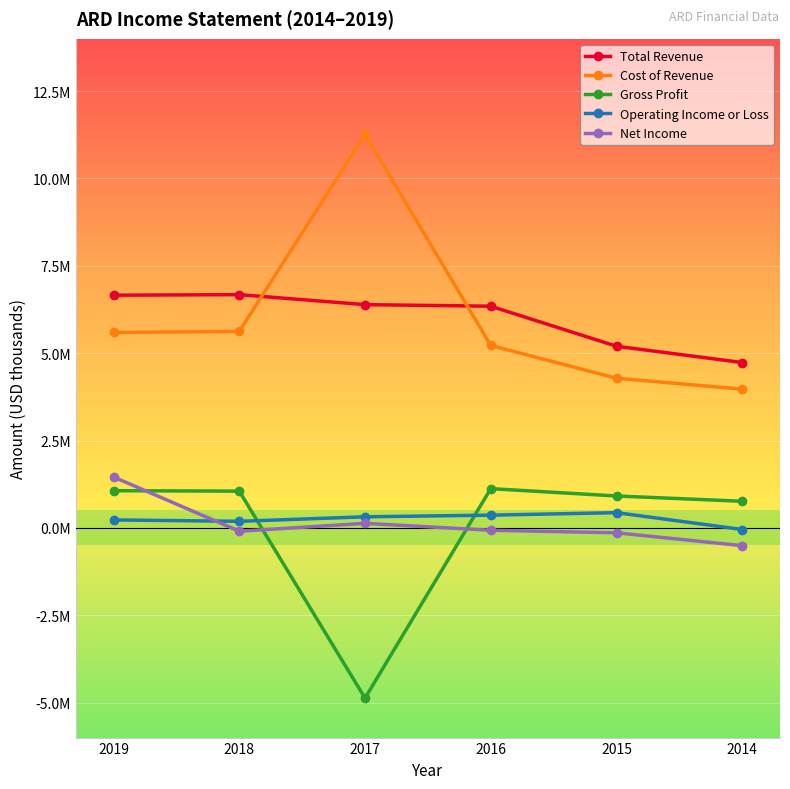

Reading right to left, extract all data points from this chart.

Total Revenue: 2014=4733000	2015=5199000	2016=6345000	2017=6390000	2018=6676000	2019=6660000
Cost of Revenue: 2014=3970000	2015=4285000	2016=5221000	2017=11261000	2018=5623000	2019=5595000
Gross Profit: 2014=763000	2015=914000	2016=1124000	2017=-4871000	2018=1053000	2019=1065000
Operating Income or Loss: 2014=-46000	2015=437000	2016=365000	2017=318000	2018=189000	2019=229000
Net Income: 2014=-508000	2015=-140000	2016=-67000	2017=131000	2018=-94000	2019=1458000